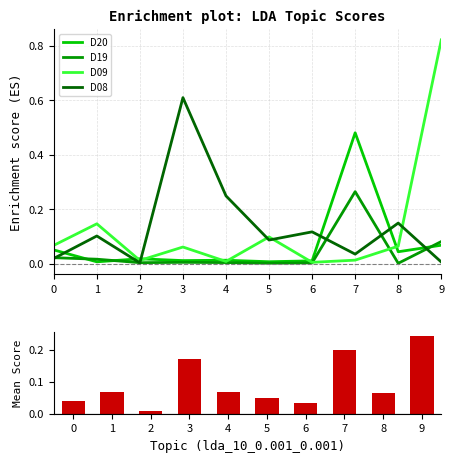

Reading right to left, transcribe all the data shown in this chart.

D20: 9=0.1	8=0.0	7=0.5	6=0.0	5=0.0	4=0.0	3=0.0	2=0.0	1=0.0	0=0.0
D19: 9=0.1	8=0.0	7=0.3	6=0.0	5=0.0	4=0.0	3=0.0	2=0.0	1=0.0	0=0.0
D09: 9=0.8	8=0.1	7=0.0	6=0.0	5=0.1	4=0.0	3=0.1	2=0.0	1=0.1	0=0.1
D08: 9=0.0	8=0.1	7=0.0	6=0.1	5=0.1	4=0.2	3=0.6	2=0.0	1=0.1	0=0.0
Ranking metric scores: 9=0.2	8=0.1	7=0.2	6=0.0	5=0.0	4=0.1	3=0.2	2=0.0	1=0.1	0=0.0